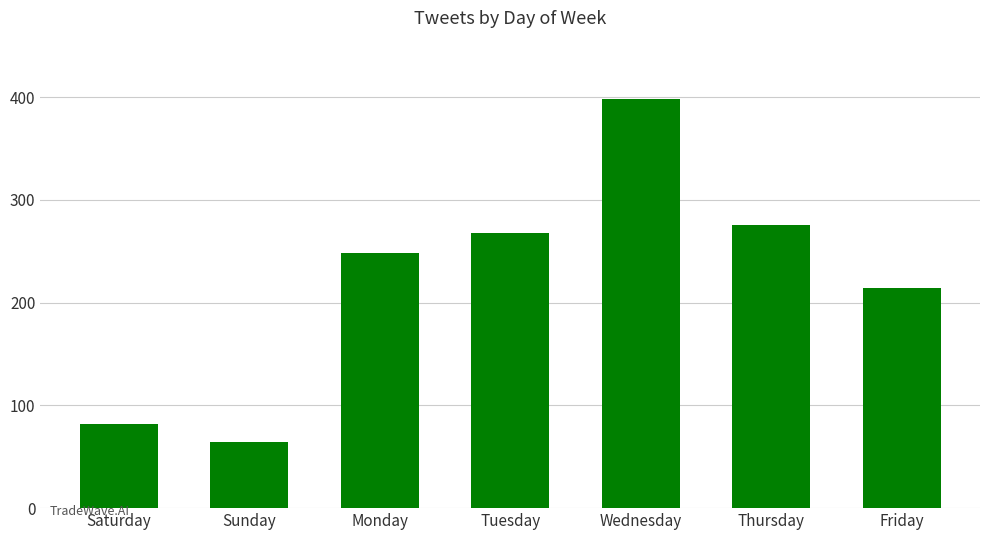

Approximately how many times larger is the value at Saturday compared to Friday?

0.4